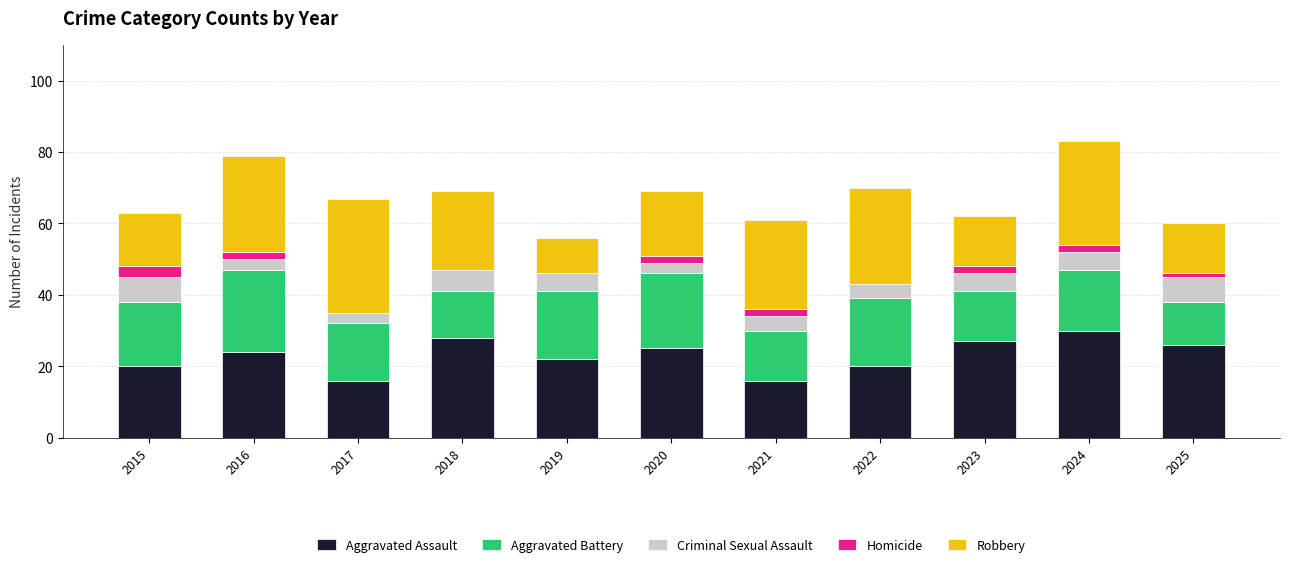

The Aggravated Assault series shows 24 at 2017. True or false?

False